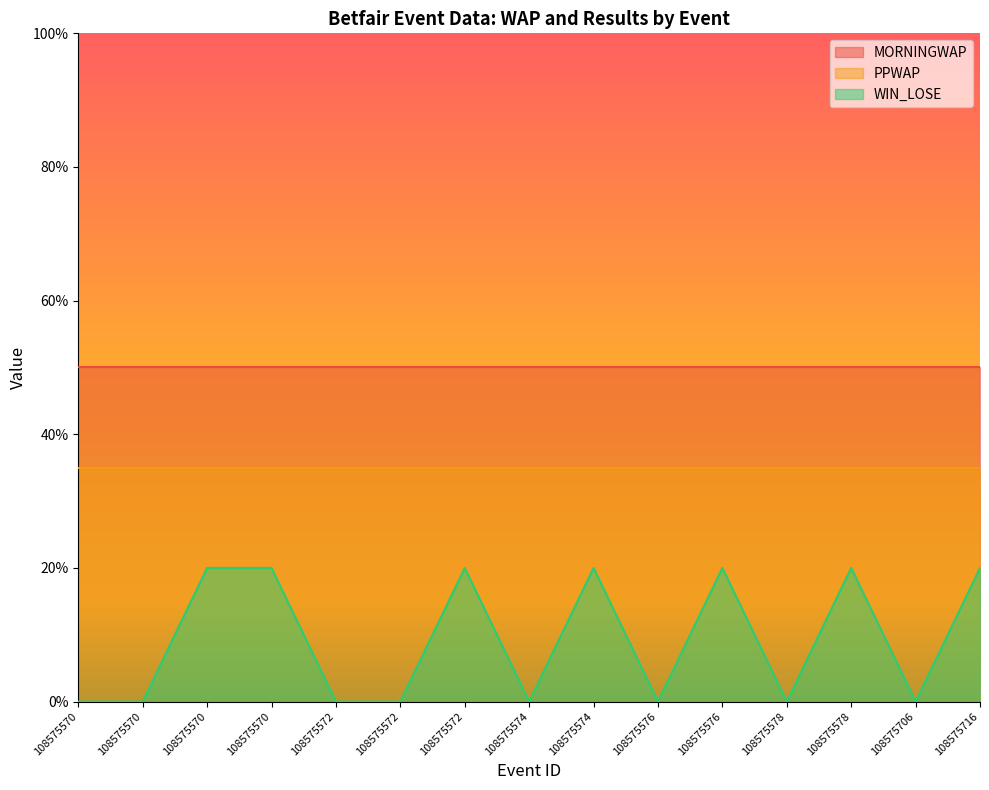

How many lines are shown in the chart?

3